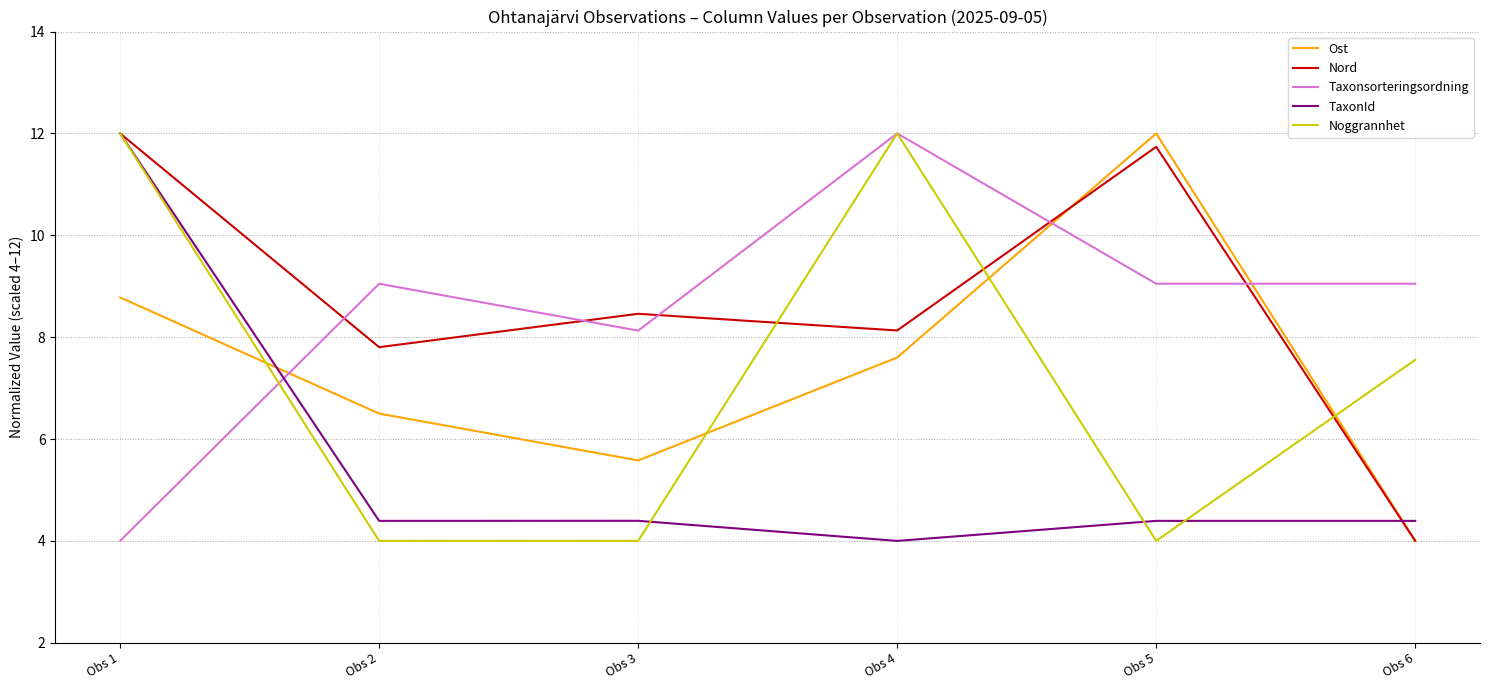

True or false: Noggrannhet and TaxonId cross at least once.

True